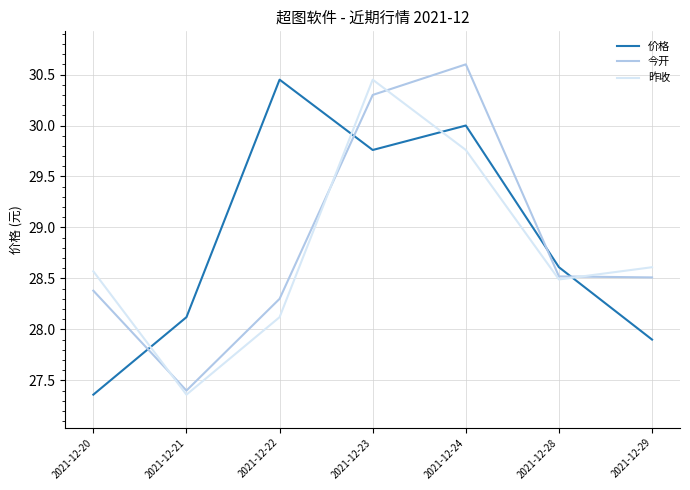

Is the value of 今开 at 2021-12-24 greater than the value of 价格 at 2021-12-20?

Yes